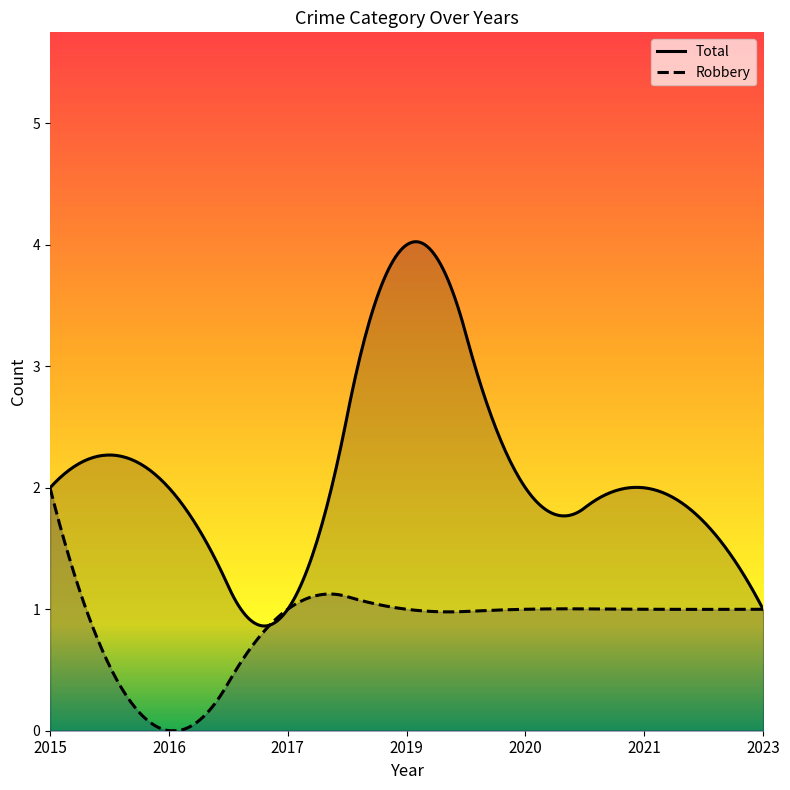

Where is Total nearest to the value 2?

2015